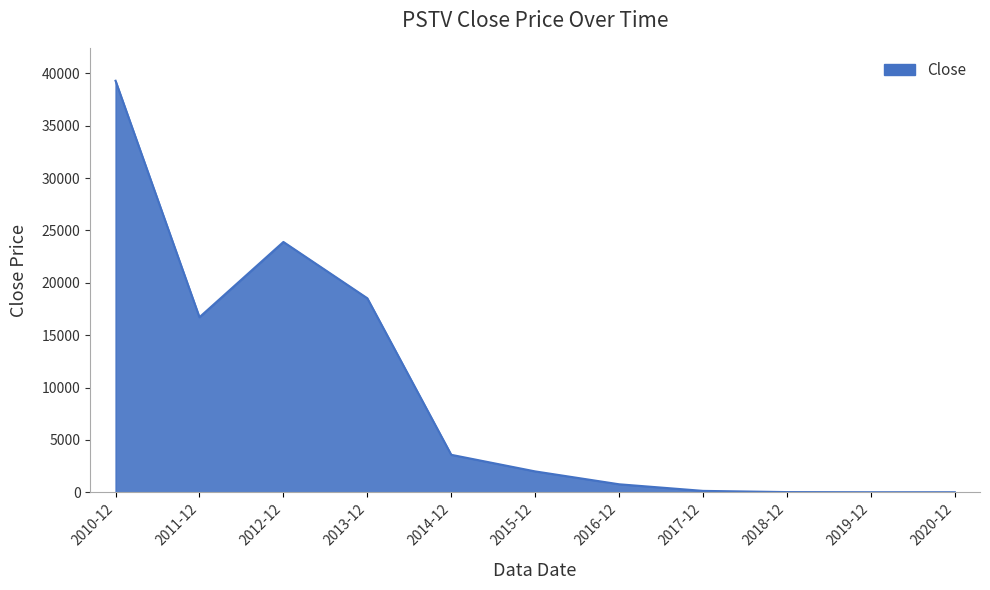

What is the difference between the values at 2012-12 and 2010-12?

15394.1